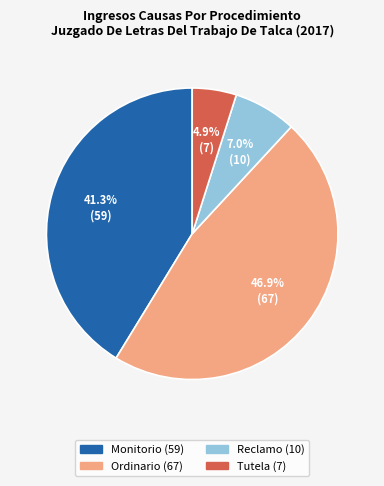

To the nearest percent, what is the difference between the Tutela and Monitorio slice percentages?

36%